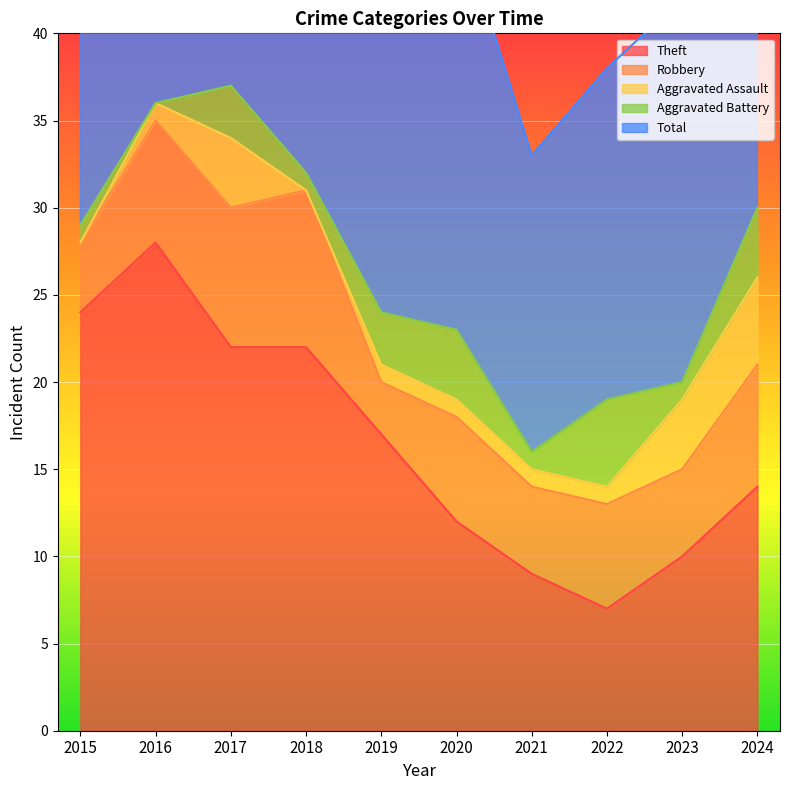

Where is the first local minimum for Aggravated Battery?

2016